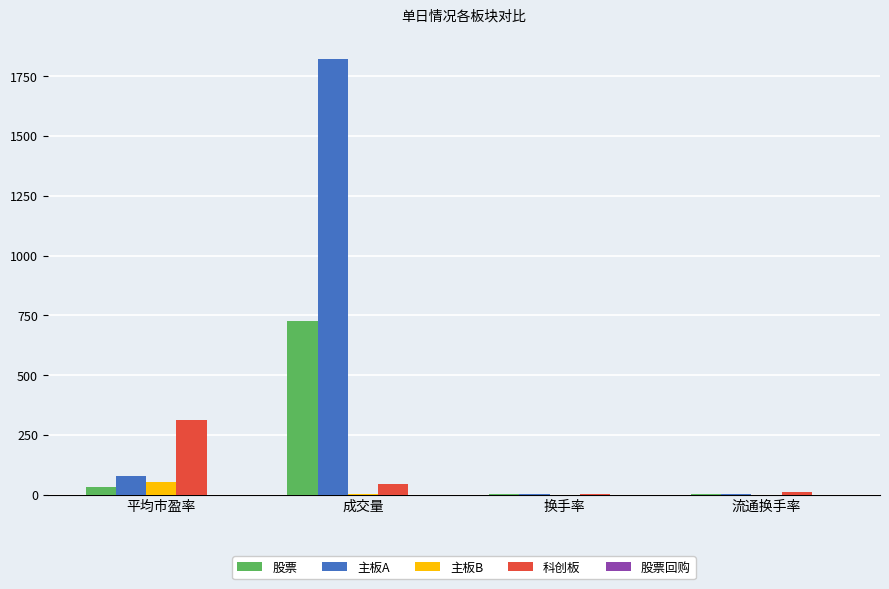

What is the sum of all 股票 values?

764.8